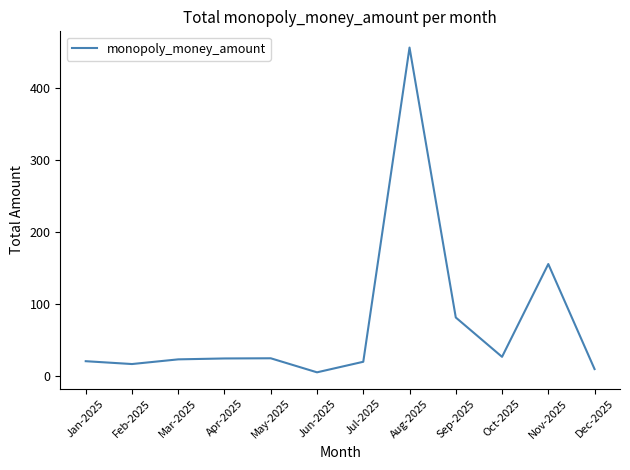

At which category does the chart reach its minimum across all series?

Jun-2025